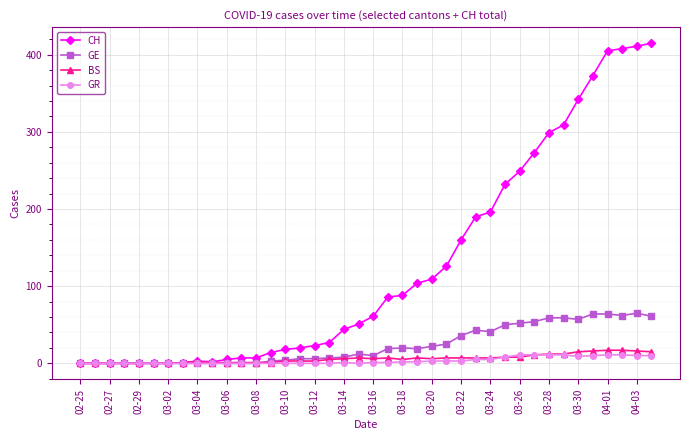

Which series has the widest spread of values?

CH